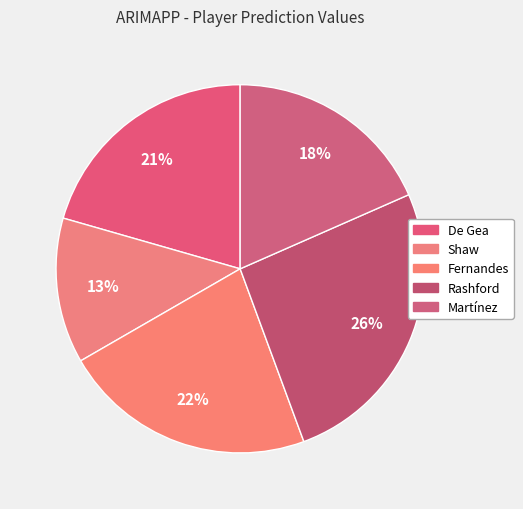

Count the number of slices in the pie.

5